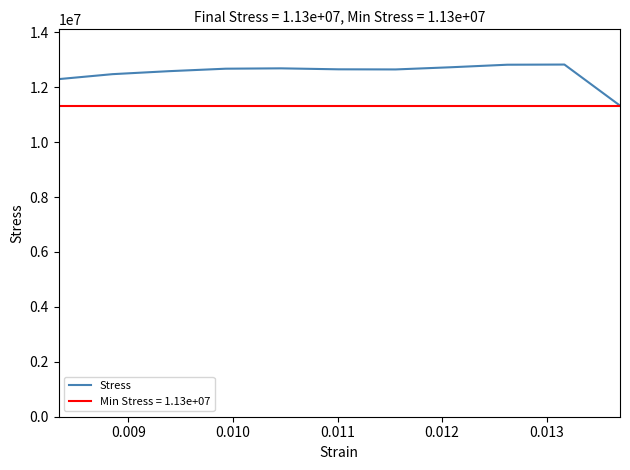

Does the chart have visible grid lines?

No